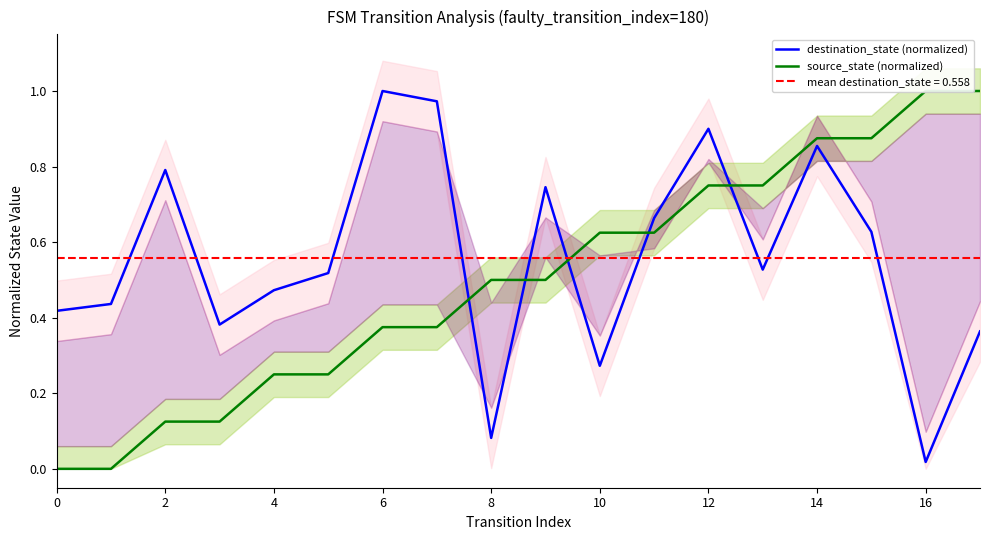

What are all the series names shown in the legend?

destination_state (normalized), source_state (normalized)